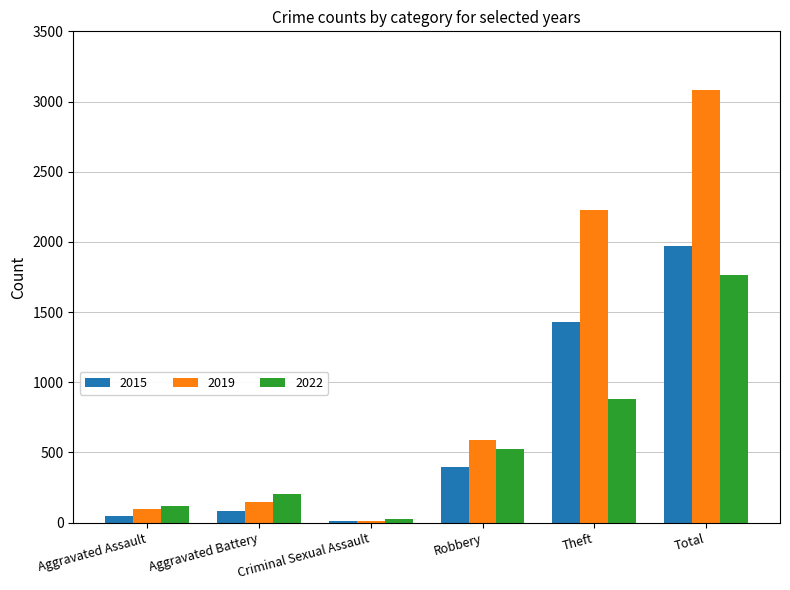

Reading left to right, extract all data points from this chart.

2015: 46	82	12	395	1429	1968
2019: 98	148	8	591	2230	3080
2022: 121	202	24	521	880	1761